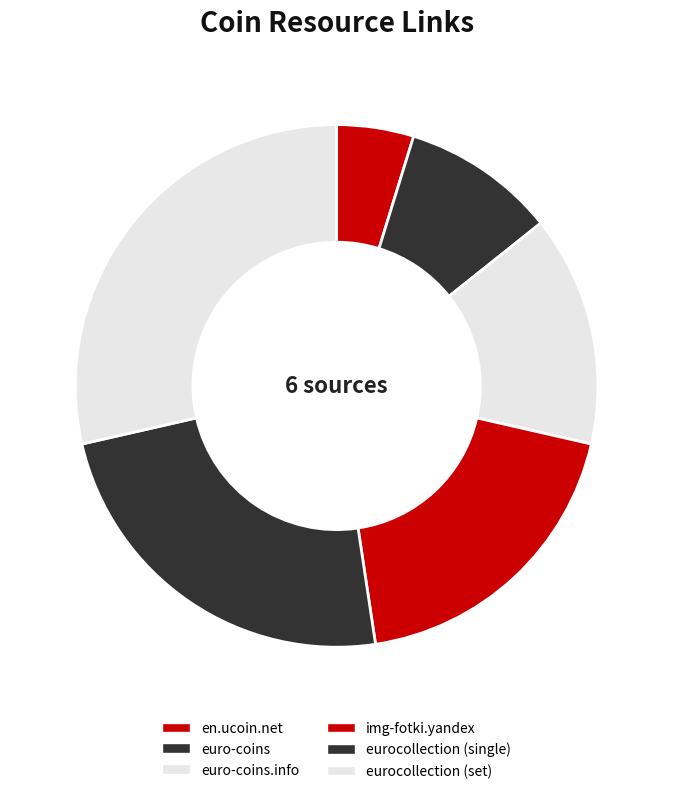

To the nearest percent, what is the average slice percentage?

17%